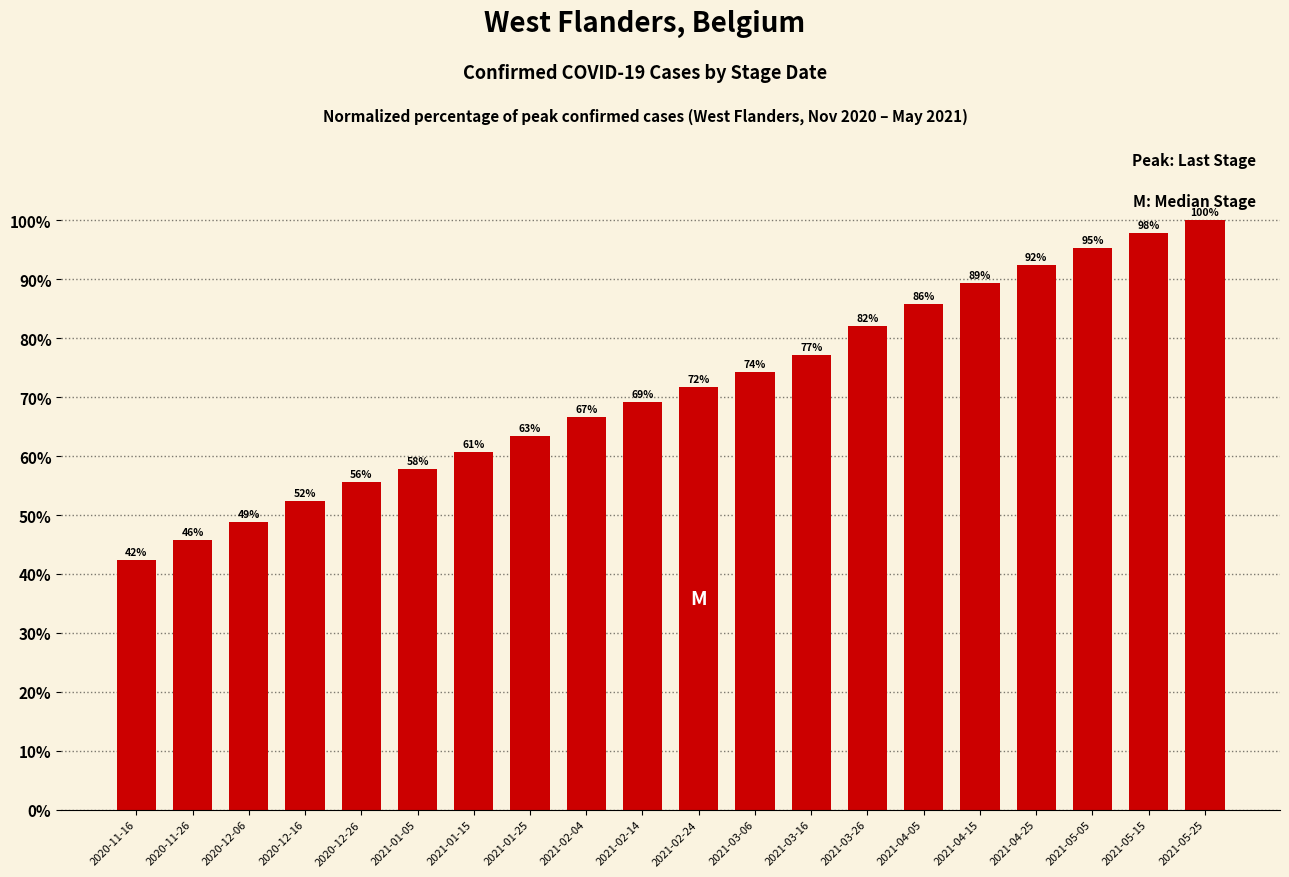

Which label corresponds to the smallest value in the chart?

2020-11-16